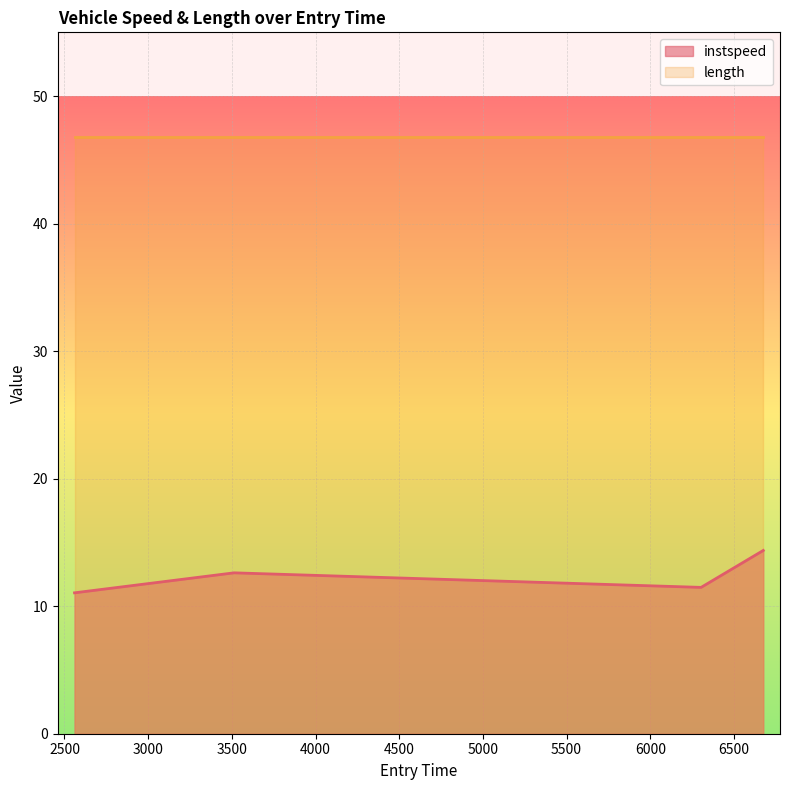

How many values are below 12?

2